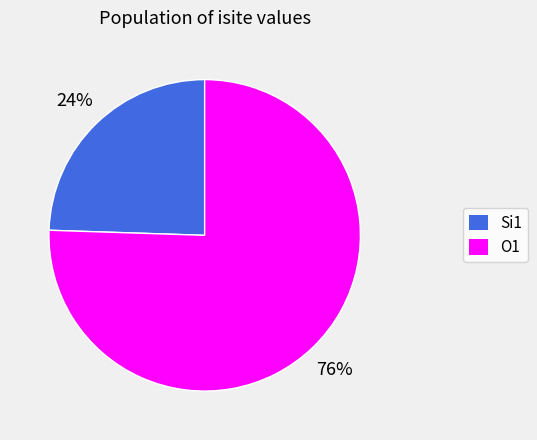

Is there any slice that represents more than half of the pie?

Yes